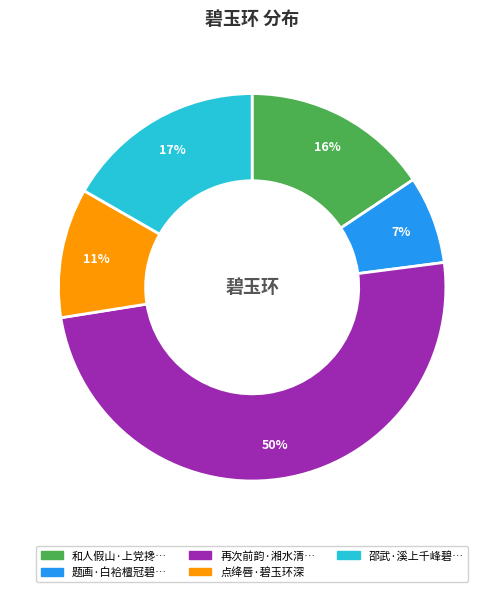

Count the number of slices in the pie.

5